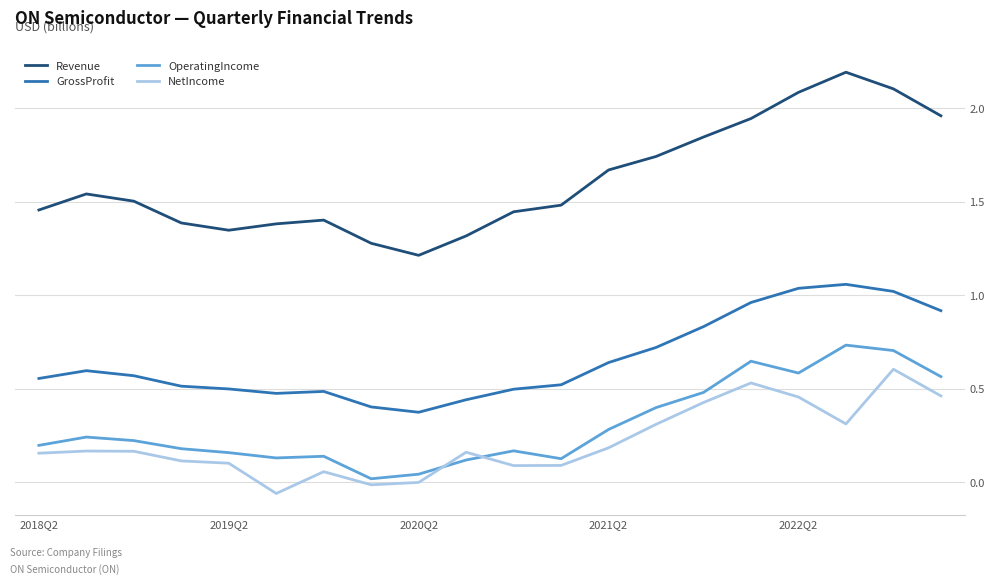

What is the maximum value for Revenue?

2.2